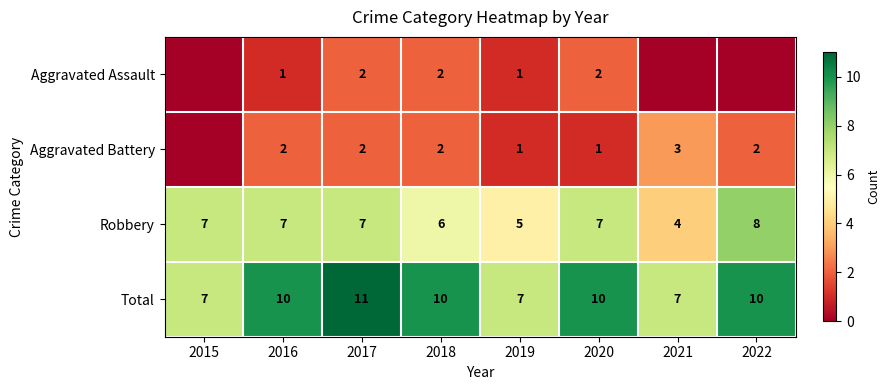

What is the sum of the Aggravated Battery values at 2020 and 2017?

3